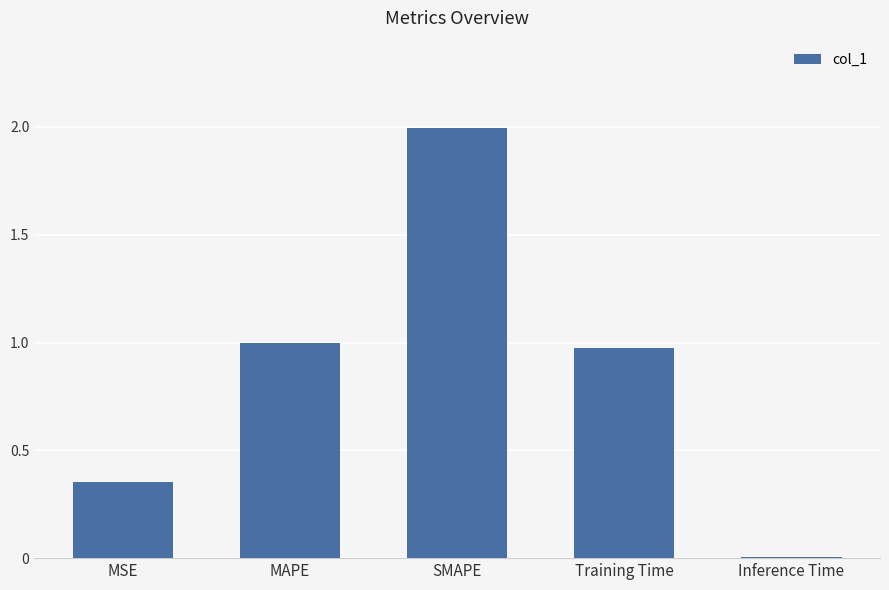

What is the difference between the second highest and second lowest values?

0.6